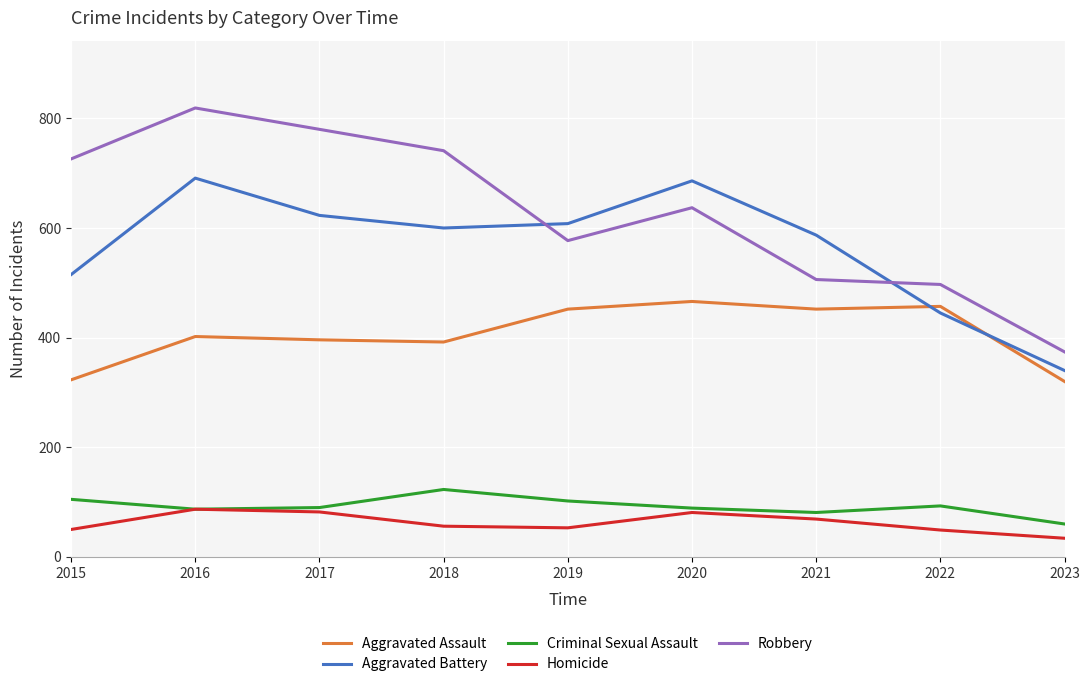

At which category does the chart reach its peak across all series?

2016